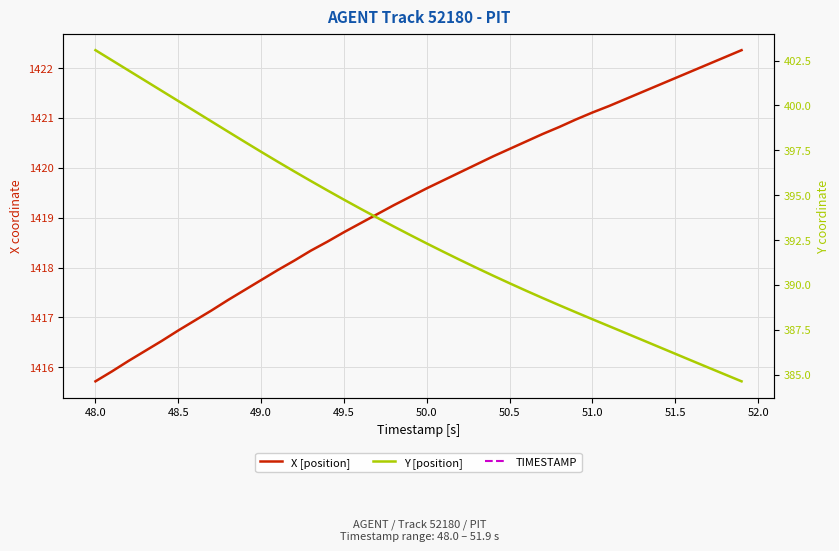

Does the chart display data point markers on the line(s)?

No